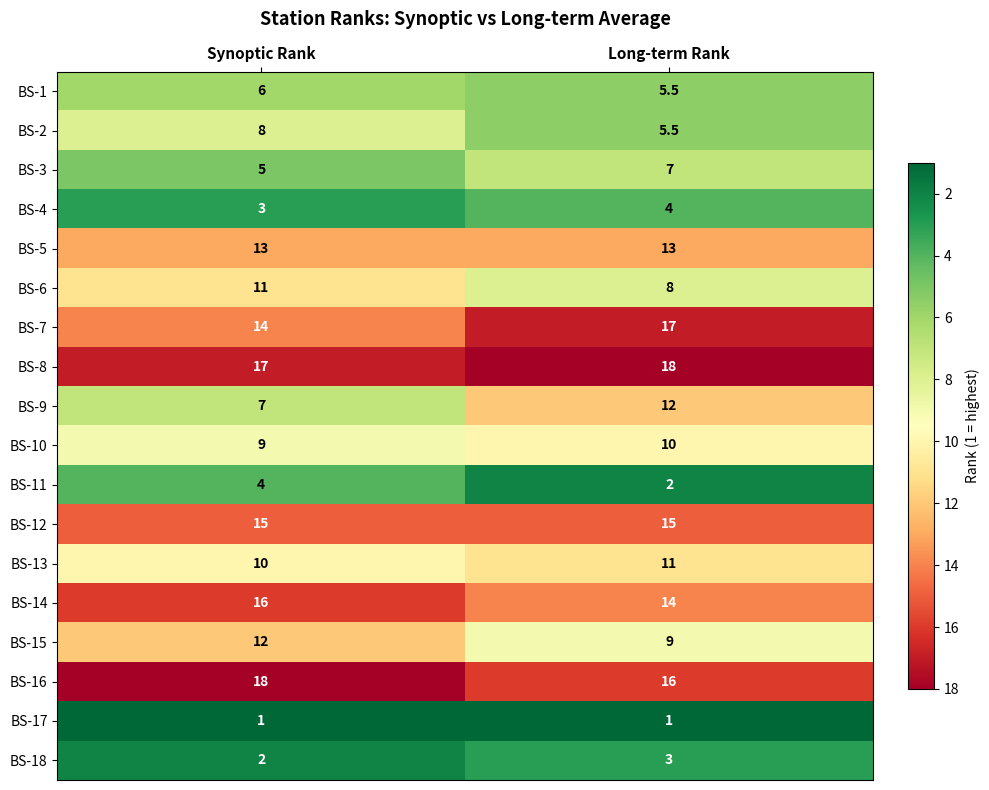

The BS-5 series shows 19.7 at Long-term Rank. True or false?

False